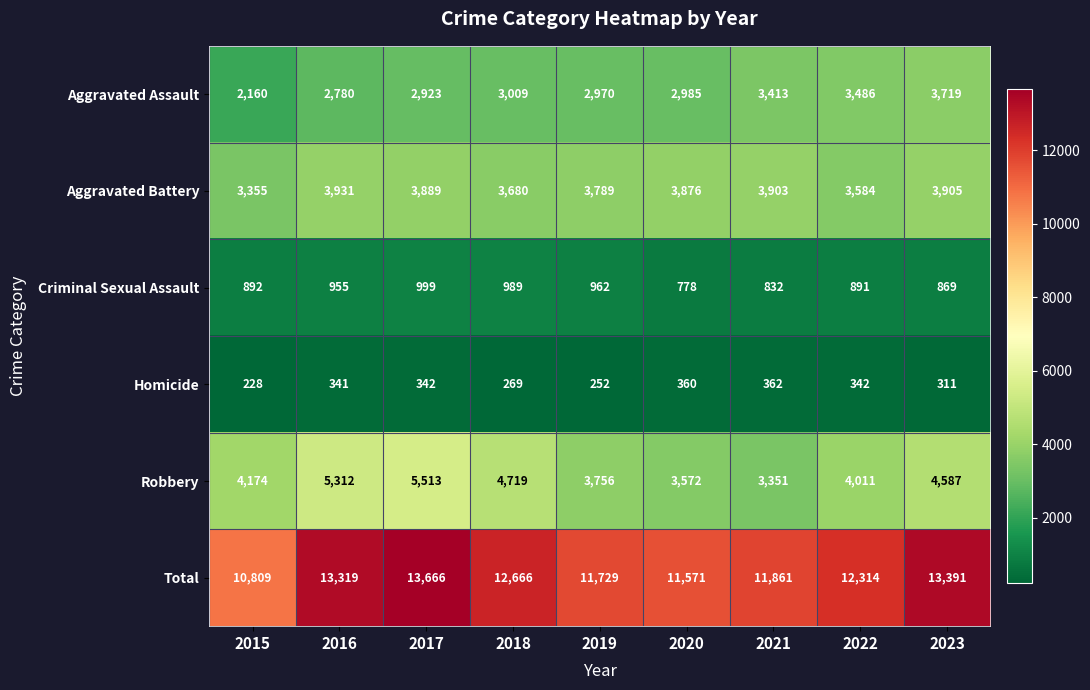

Is the value of Aggravated Battery at 2015 greater than the value of Aggravated Assault at 2017?

Yes